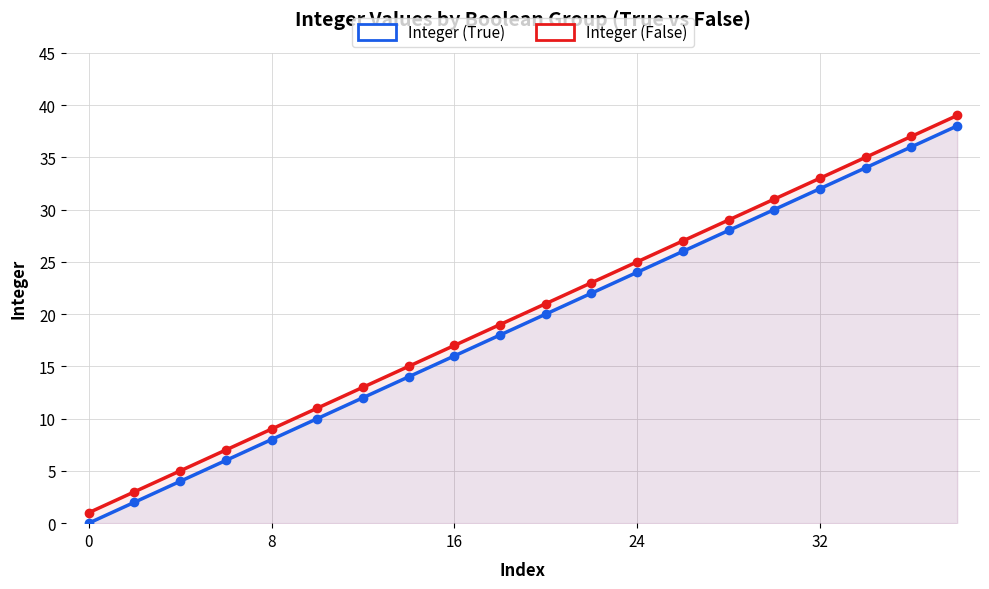

What is the average value of the Integer (True) series?

19